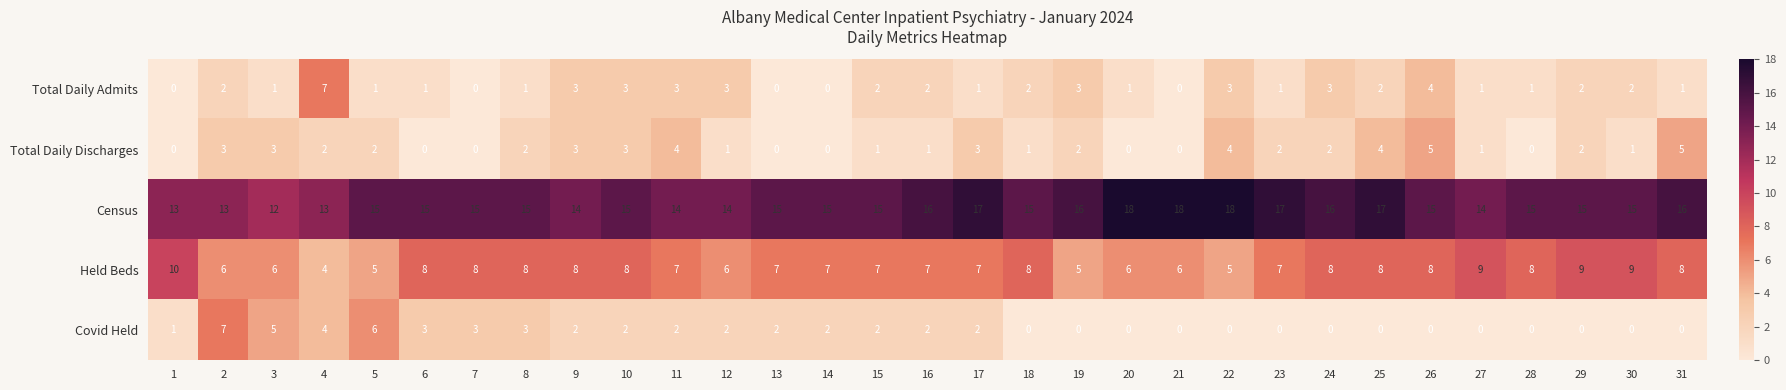

What is the total value across all series at 29?

28